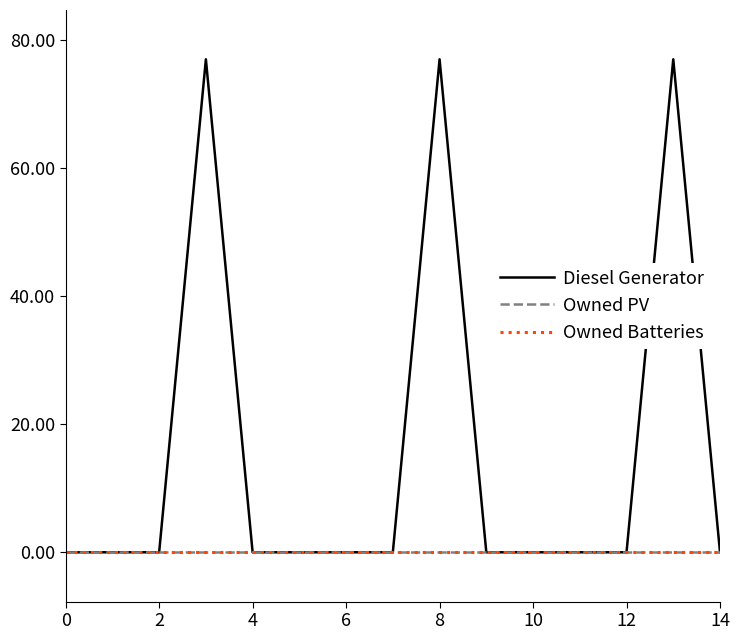

Is this an area chart (filled region under the line)?

No